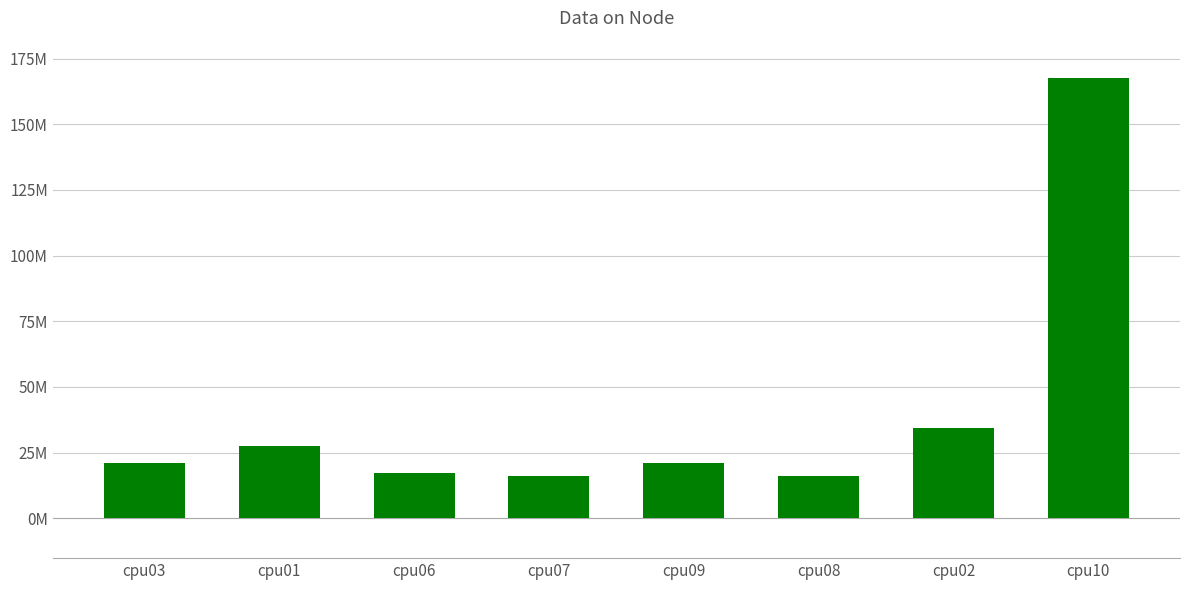

Where is the data nearest to the value 92001916?

cpu02